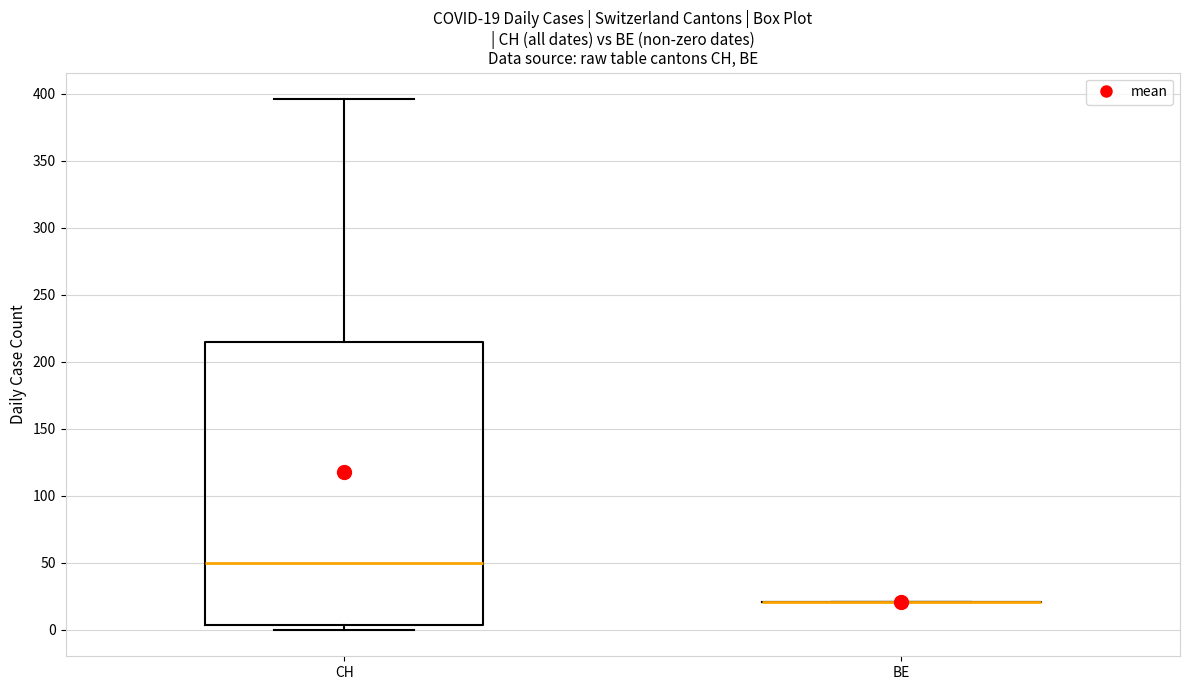

Which box is the tallest, from its lower edge to its upper edge?

CH